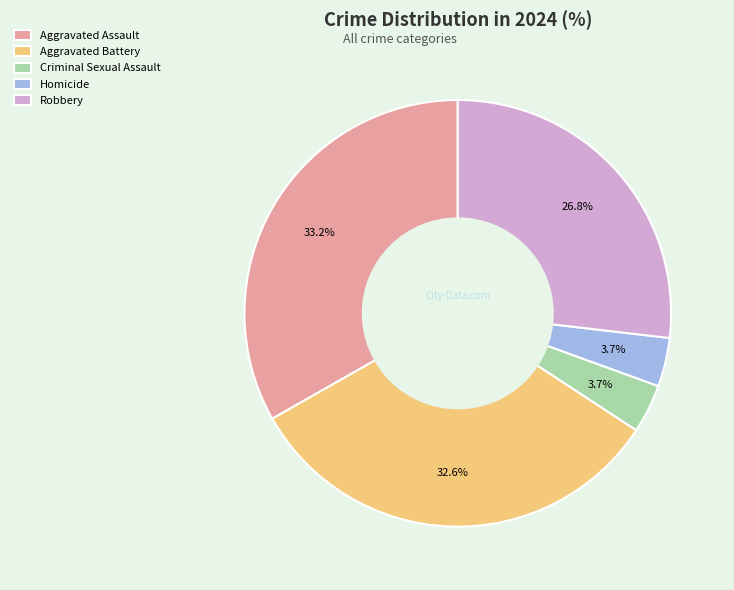

True or false: Aggravated Battery accounts for 33% of the total.

True